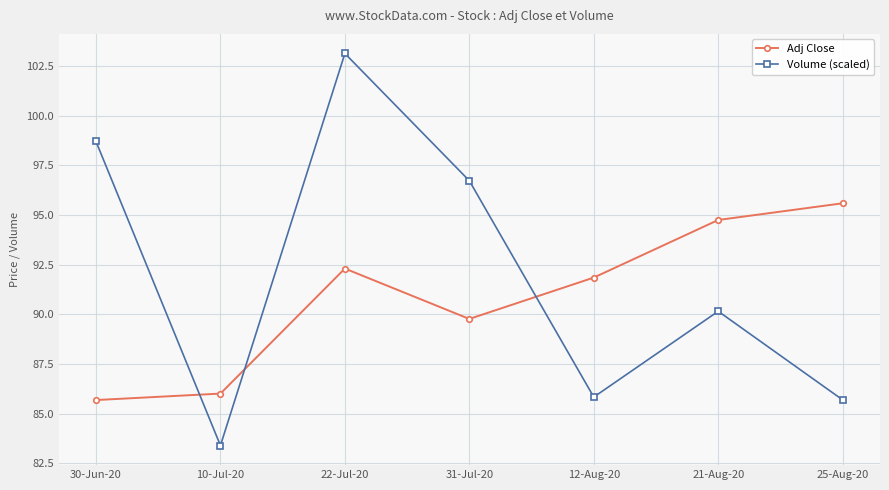

Is it true that Volume (scaled) equals 85.8 at 12-Aug-20?

True